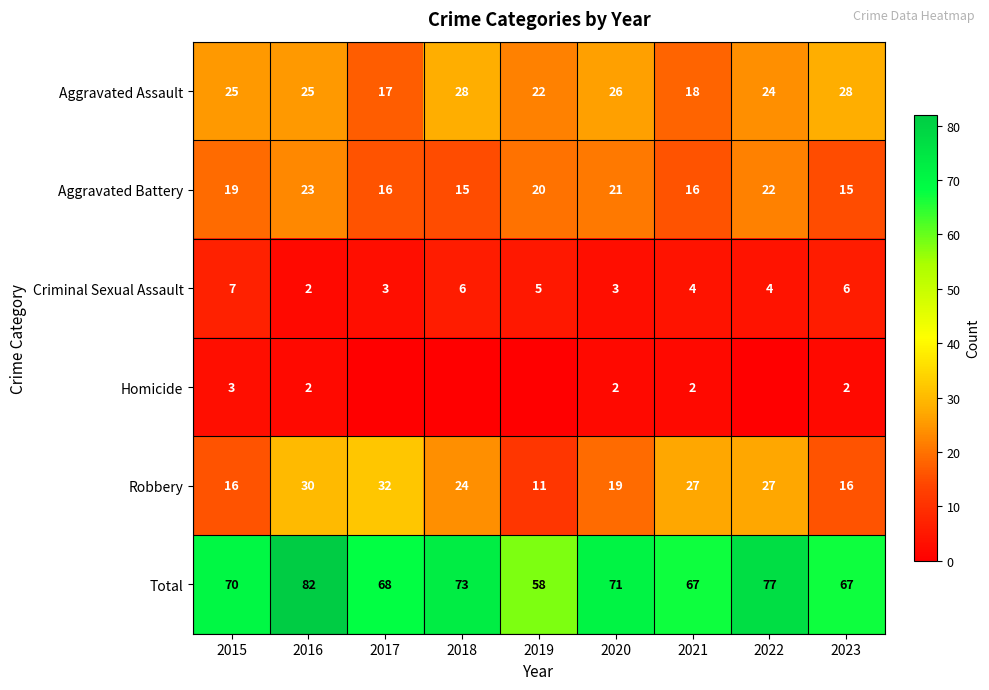

What is the difference between the Criminal Sexual Assault values at 2023 and 2020?

3